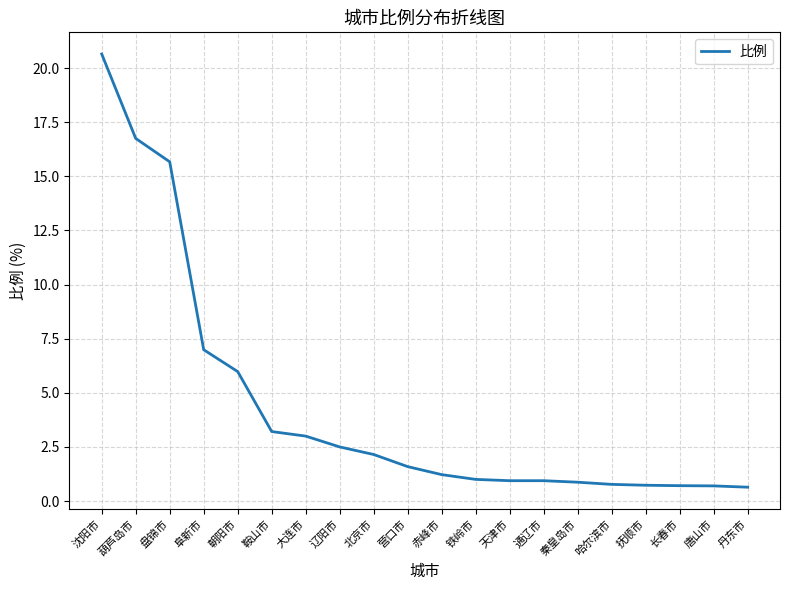

What is the difference between the maximum and minimum values?

20.0